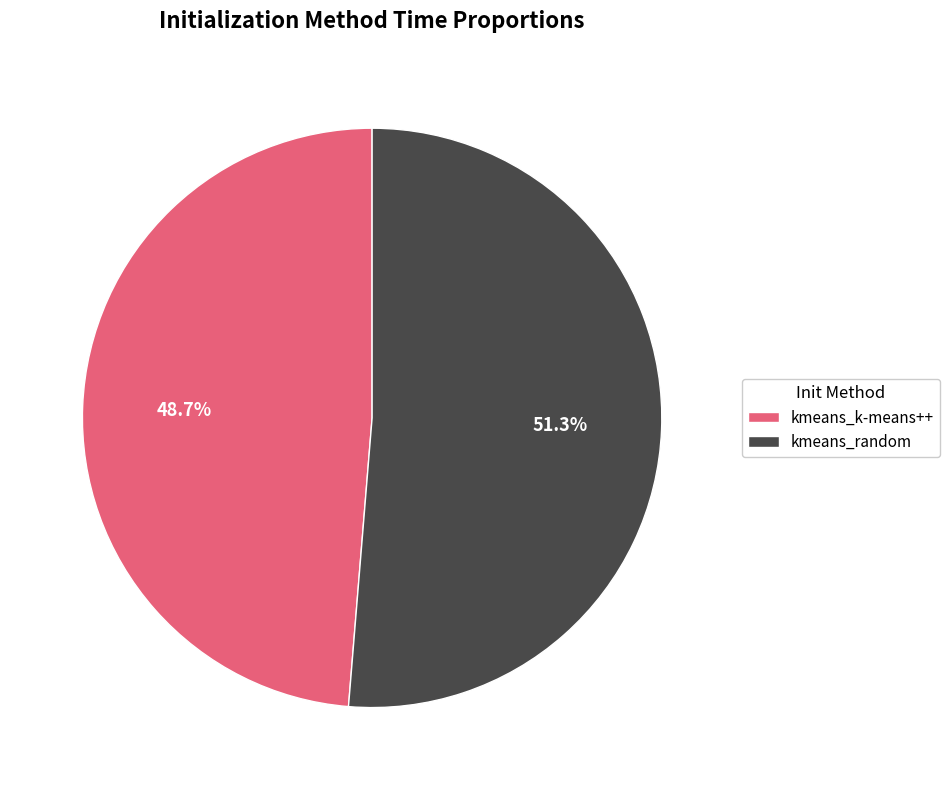

Approximately how many times larger is the value at kmeans_k-means++ compared to kmeans_random?

0.9